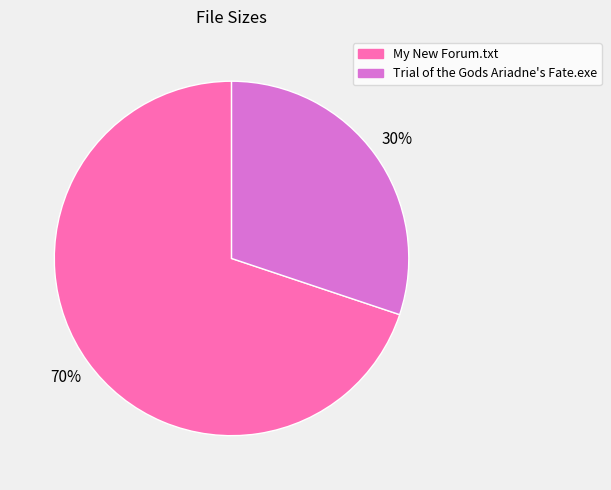

Between Trial of the Gods Ariadne's Fate.exe and My New Forum.txt, which is larger?

My New Forum.txt